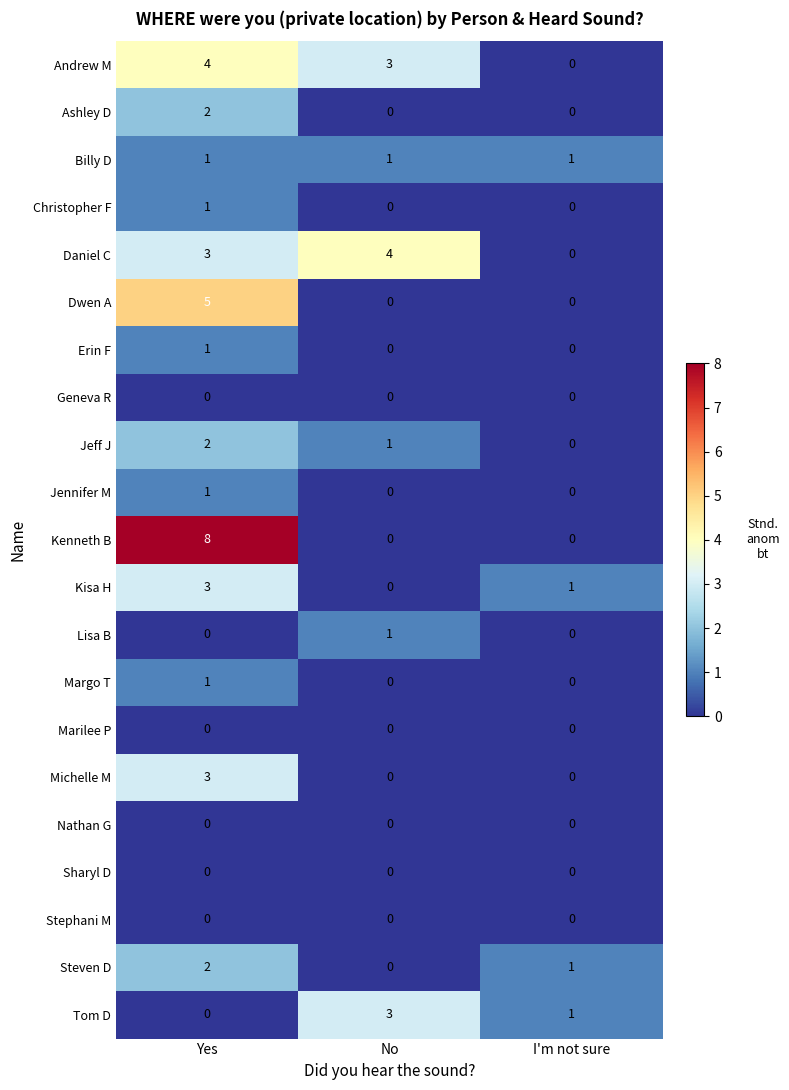

Between No and I'm not sure, which series saw the biggest shift?

Daniel C